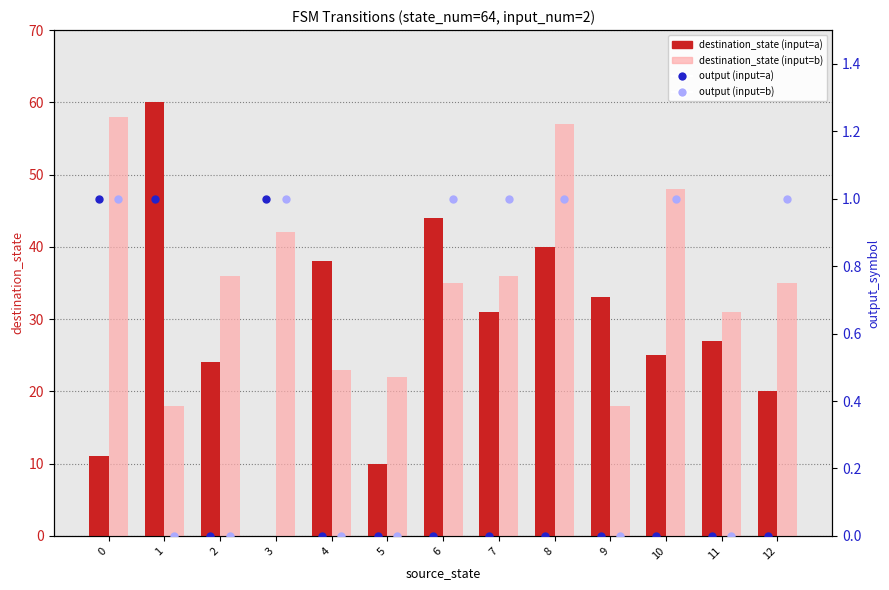

Which series has the widest spread of Y values?

destination_state (input=a)